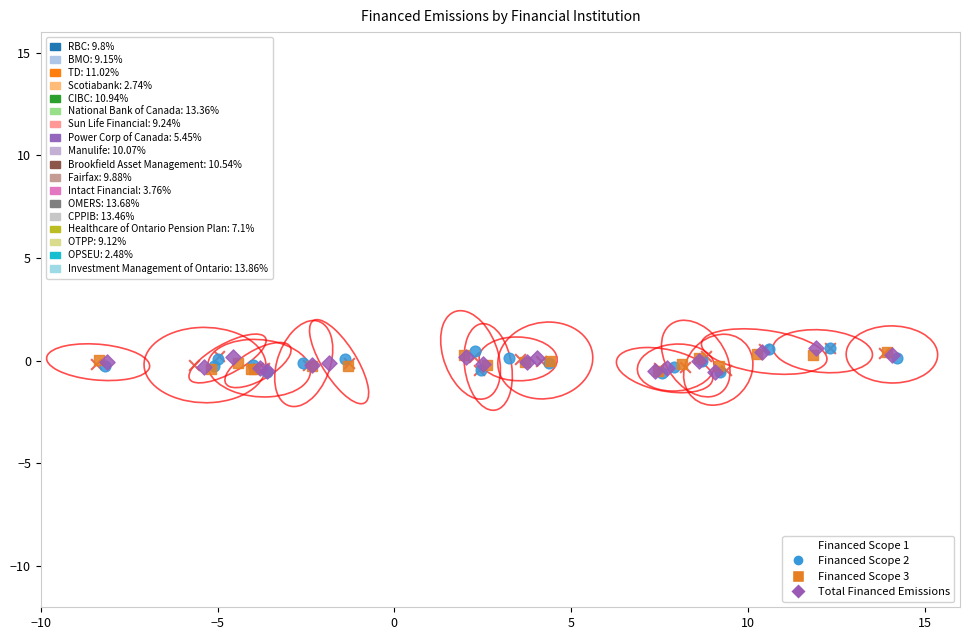

Which series has the largest Y range (max minus min)?

Financed Scope 2